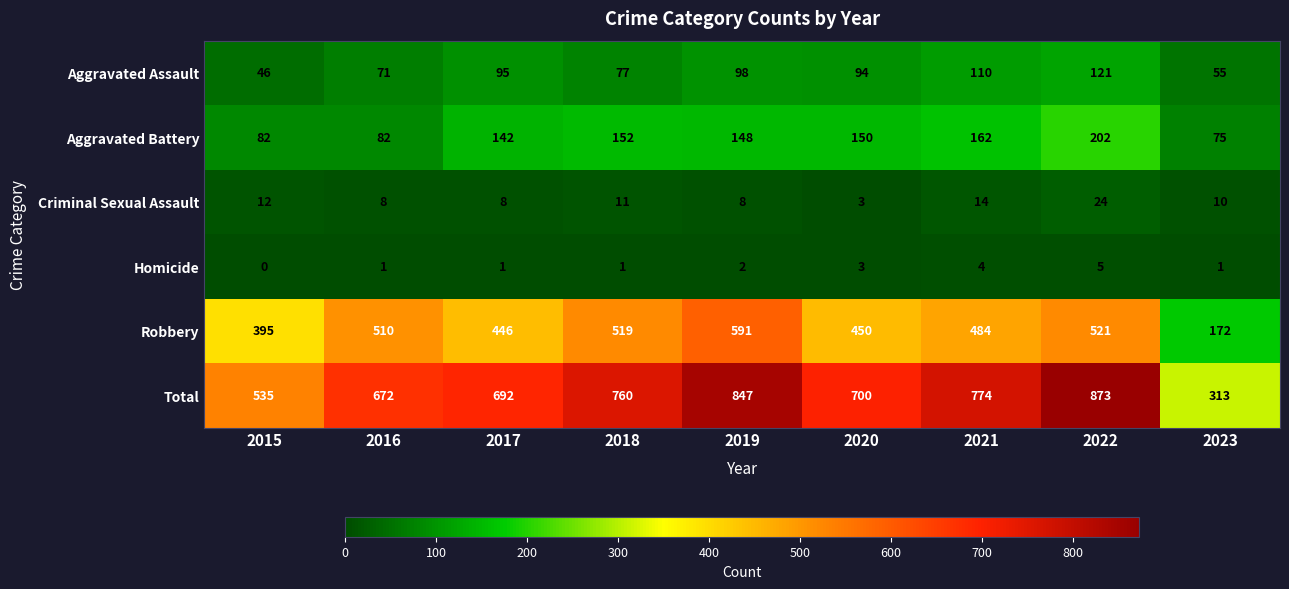

Where does the Total series first go above 700?

2018